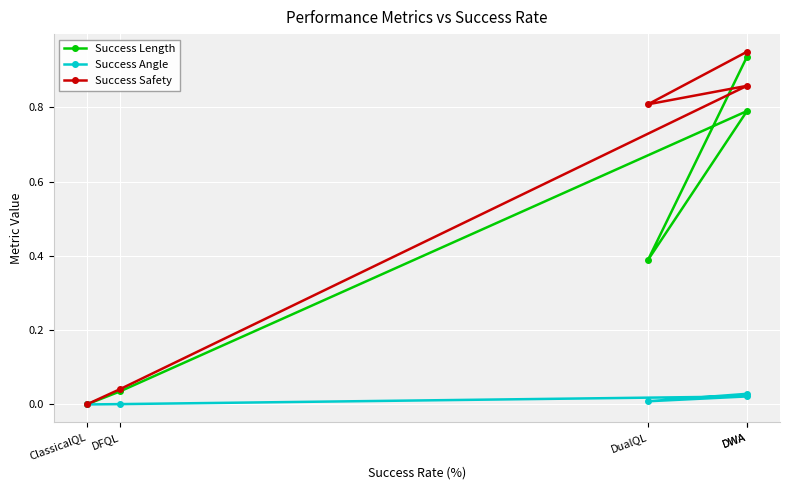

Where is the first local maximum for Success Angle?

DWA